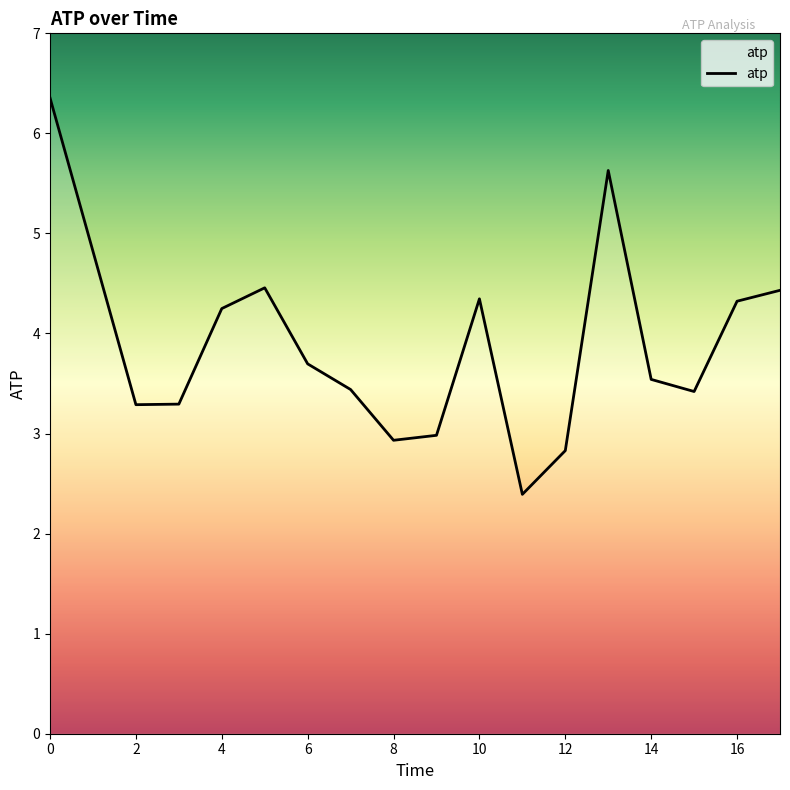

What is the greatest value displayed?

6.4